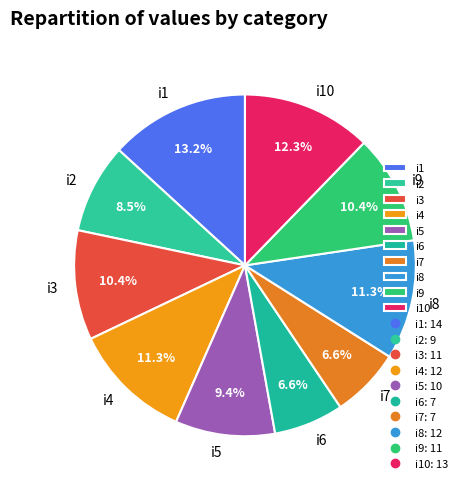

Is there a majority slice in this chart?

No